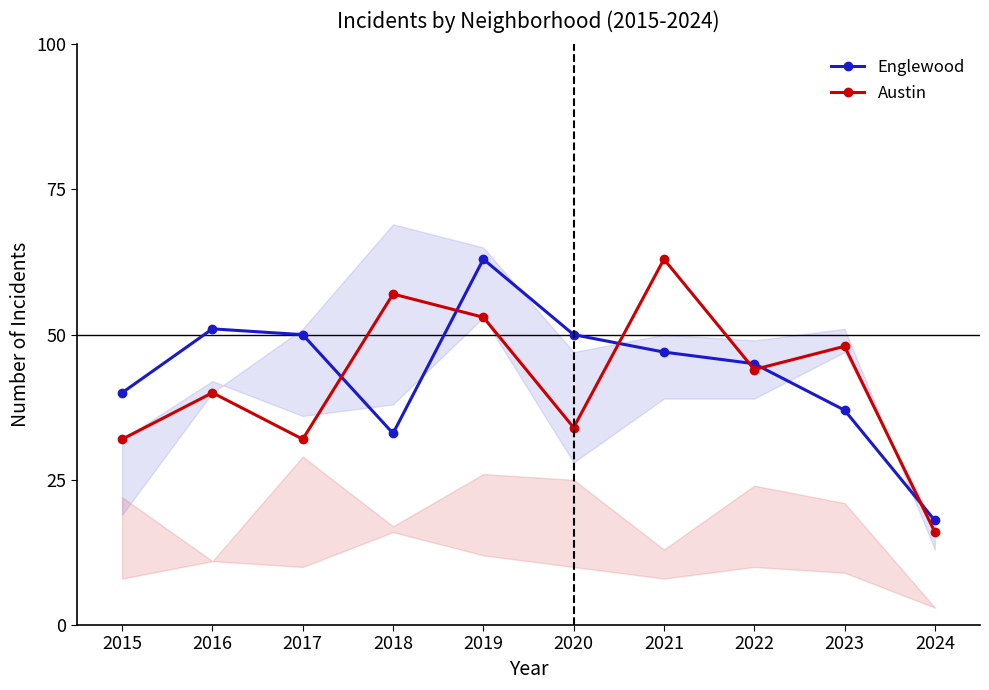

What are all the series names shown in the legend?

Englewood, Austin